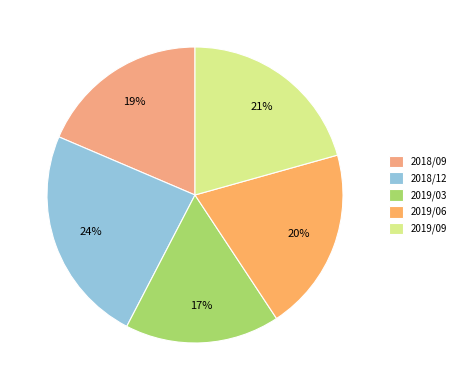

Count the number of slices in the pie.

5